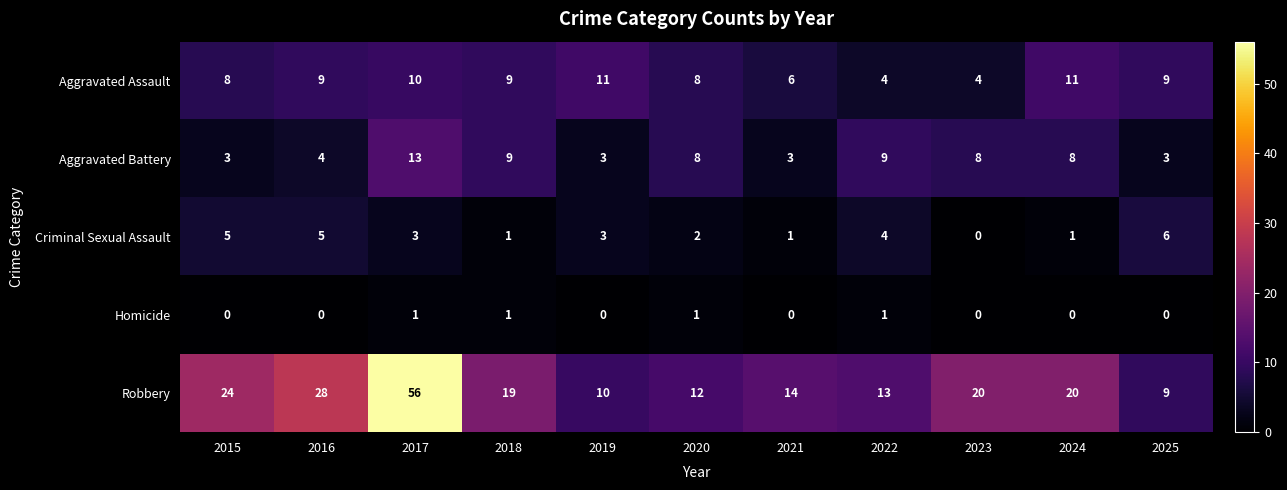

What is the sum of all Homicide values?

4